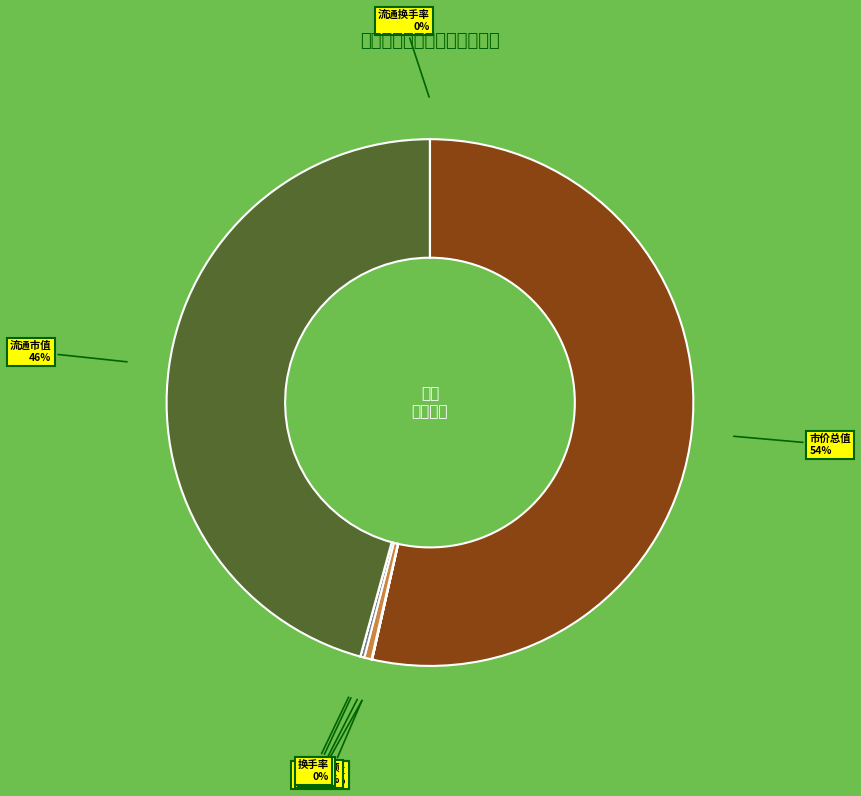

Is it true that 市价总值 is 63% of the pie?

False